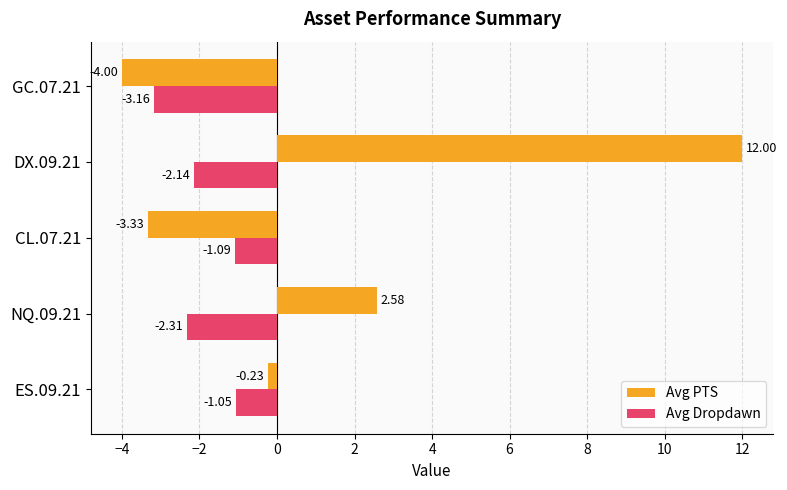

Is the value of Avg PTS at DX.09.21 greater than the value of Avg Dropdawn at NQ.09.21?

Yes